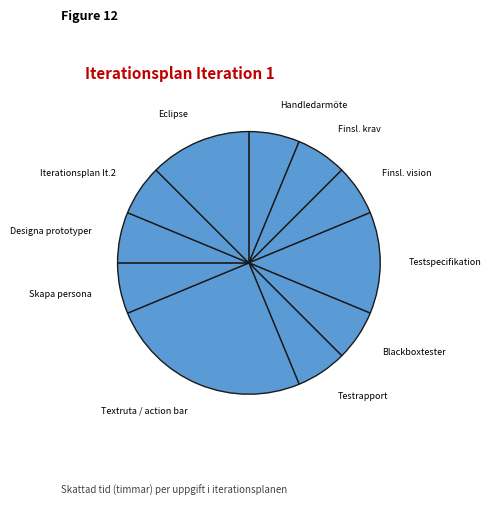

How many segments does this pie chart have?

11